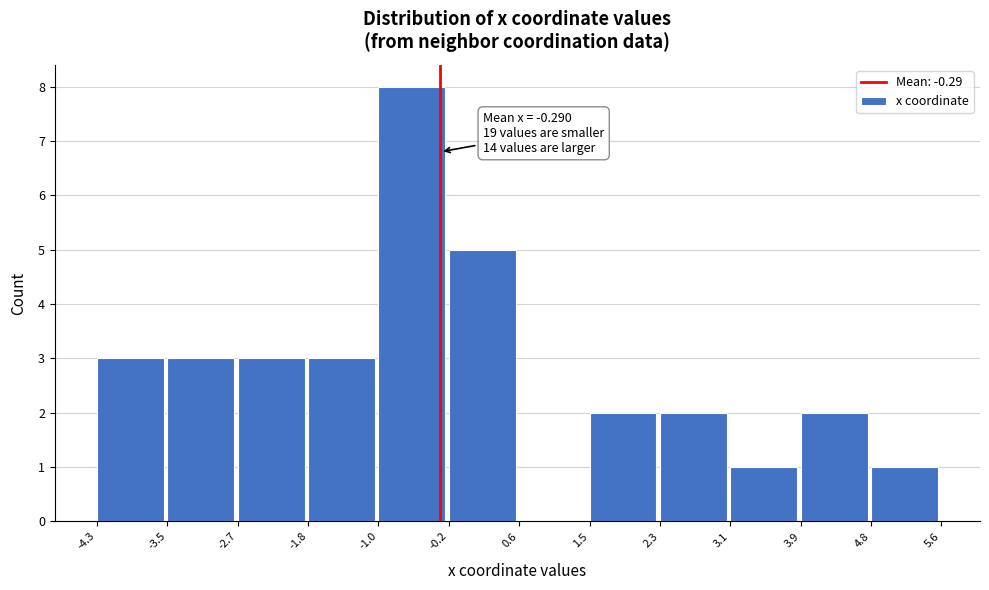

Which range on the x-axis has the tallest bar?

-1.0 to -0.2